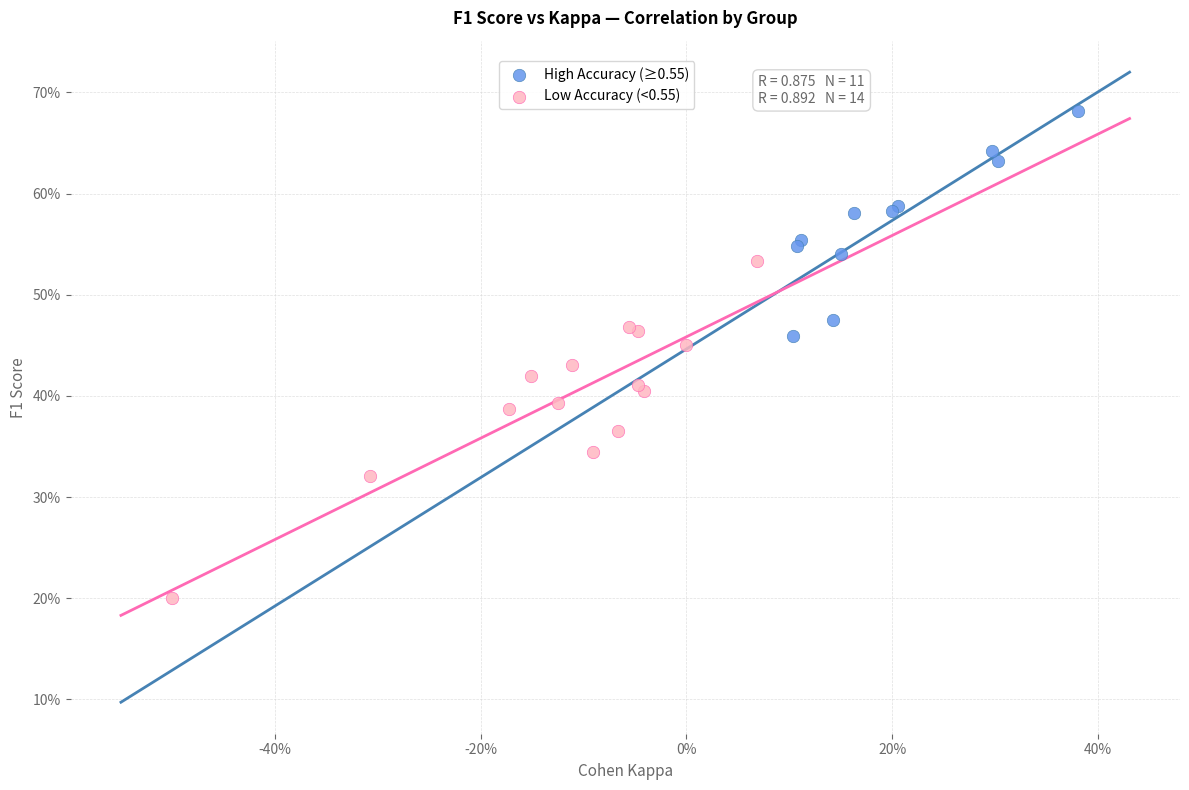

Which series reaches the minimum Y coordinate?

Low Accuracy (<0.55)